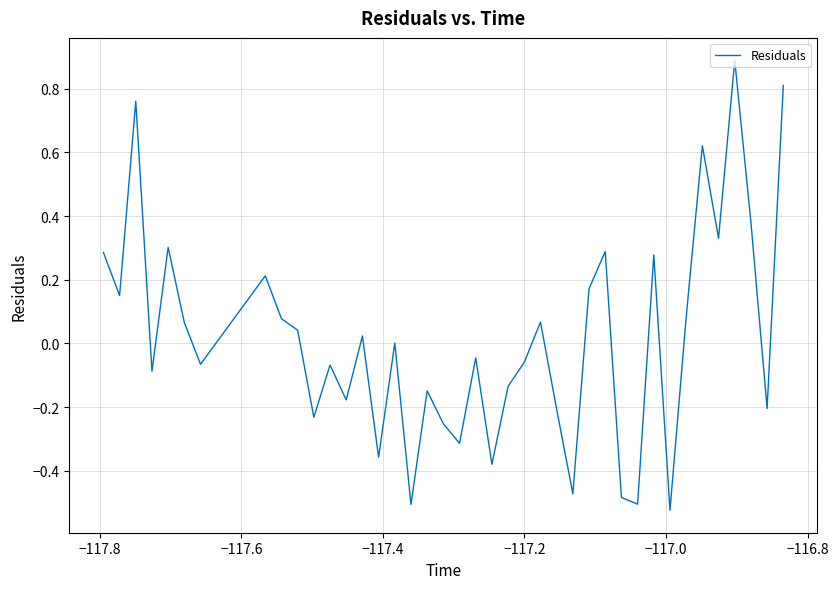

How many lines are shown in the chart?

1